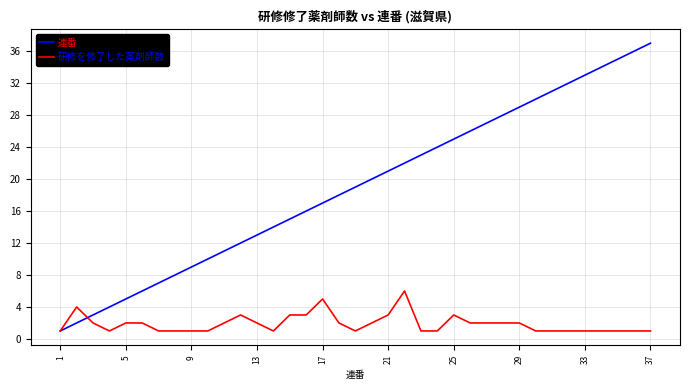

How many distinct data groups are displayed?

2